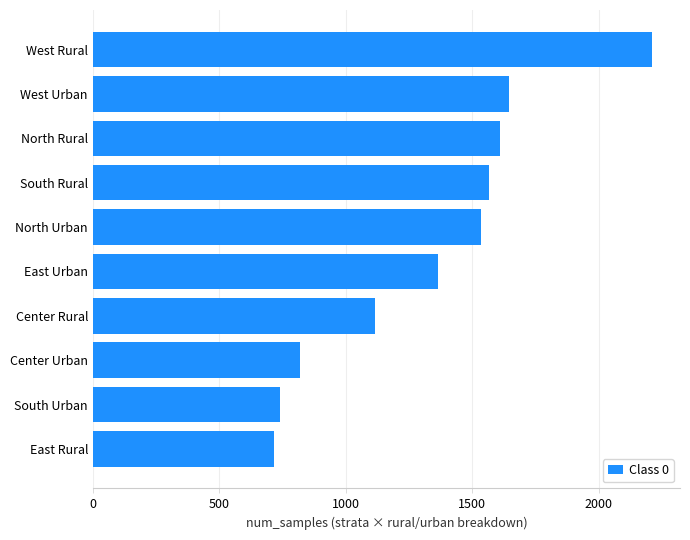

The value at West Urban is 925. True or false?

False